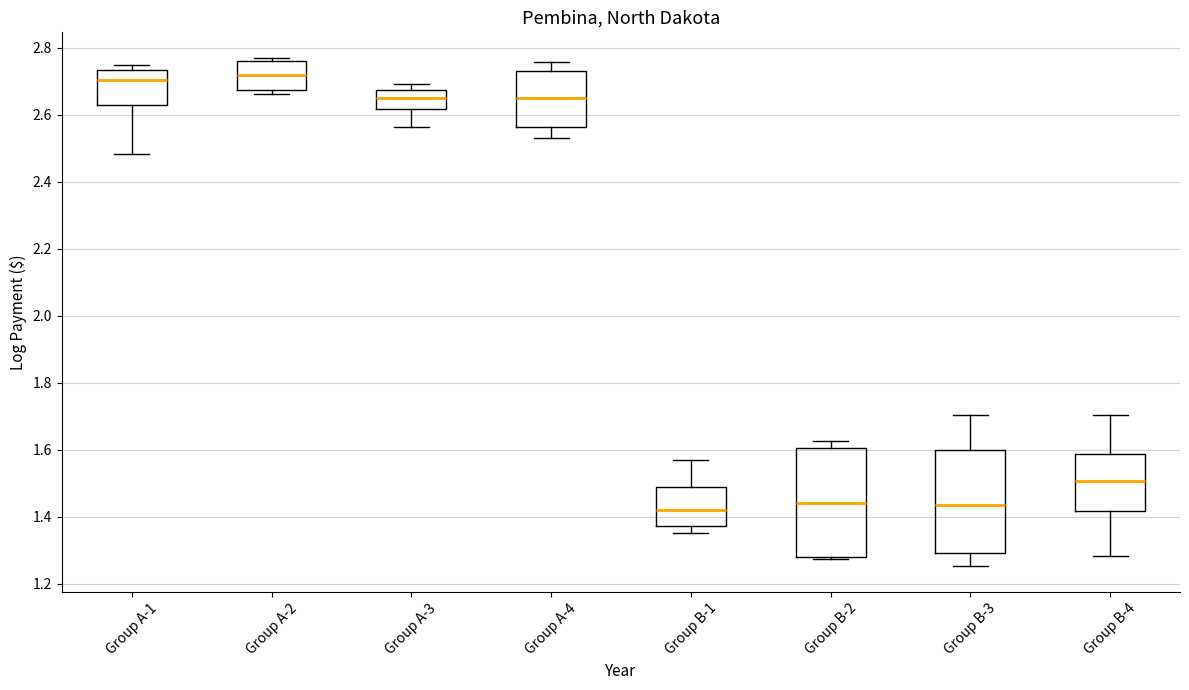

Where does the median line of the box for Group A-3 sit on the y-axis? The values are not printed on the chart, so give them approximately, as read against the axis.

2.66